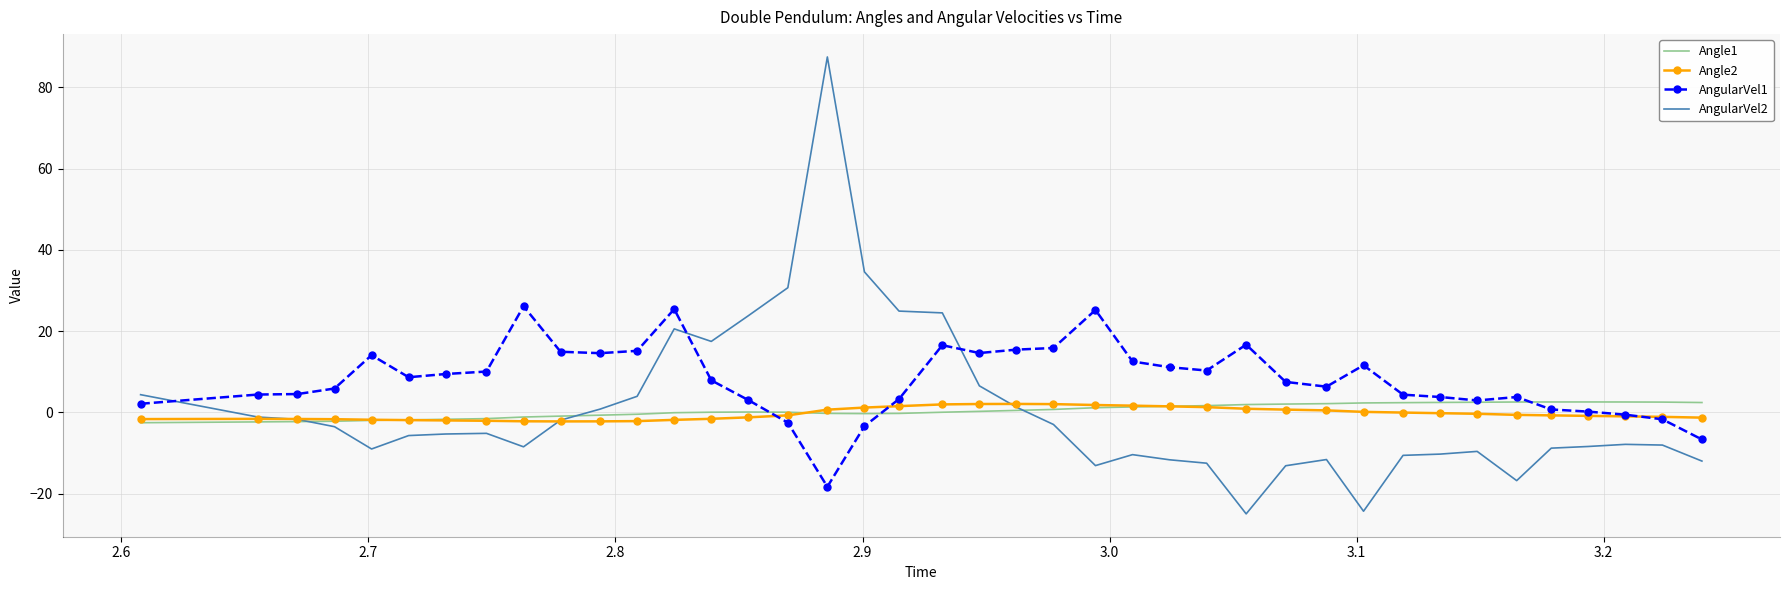

What is the minimum value shown in the chart?

-25.0